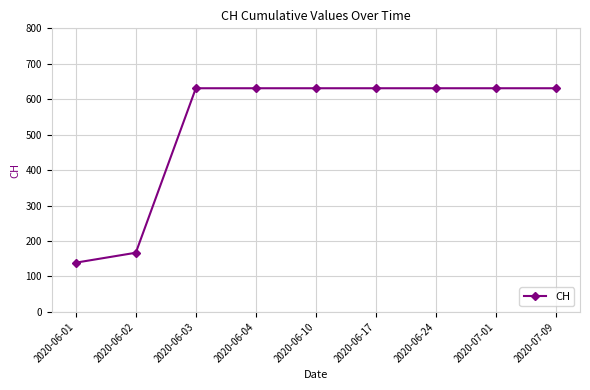

What is the value of the 9th point from the left?

631